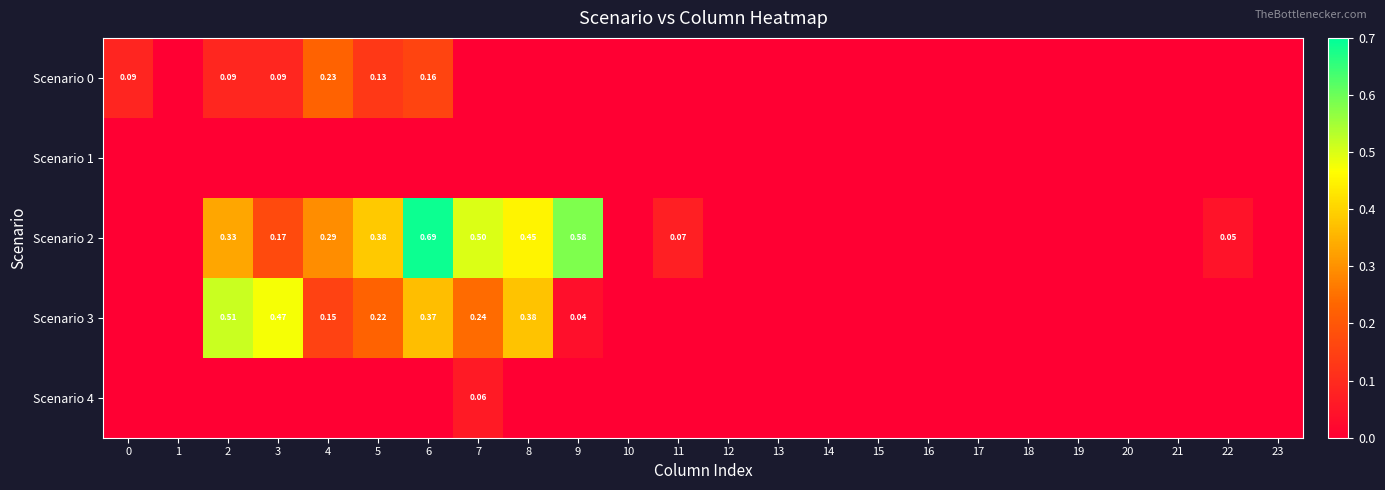

Is the value of Scenario 0 at 22 greater than the value of Scenario 2 at 1?

No